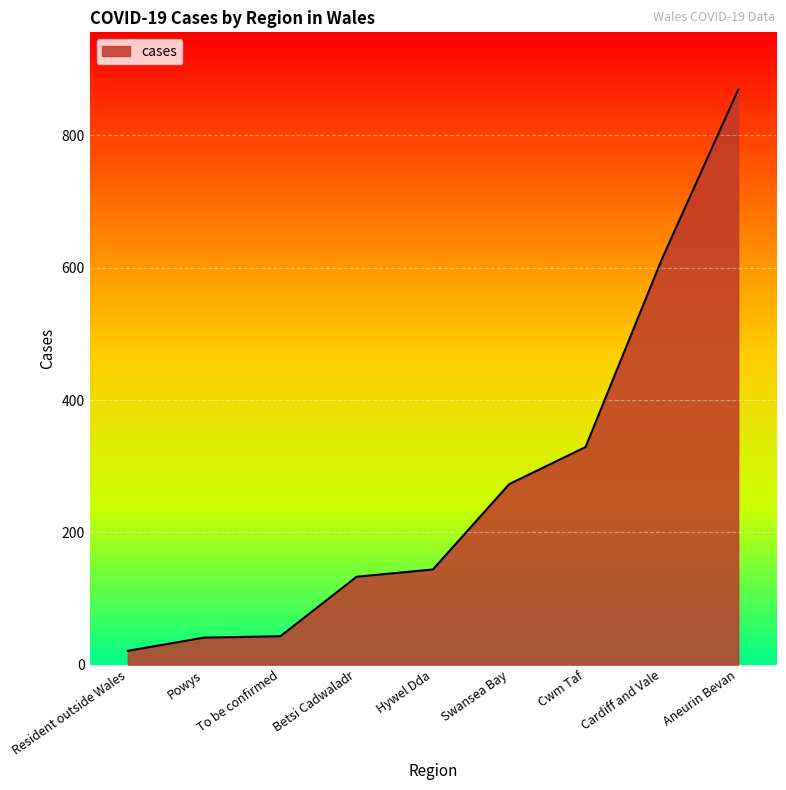

The chart shows a value of 144 at Hywel Dda. True or false?

True